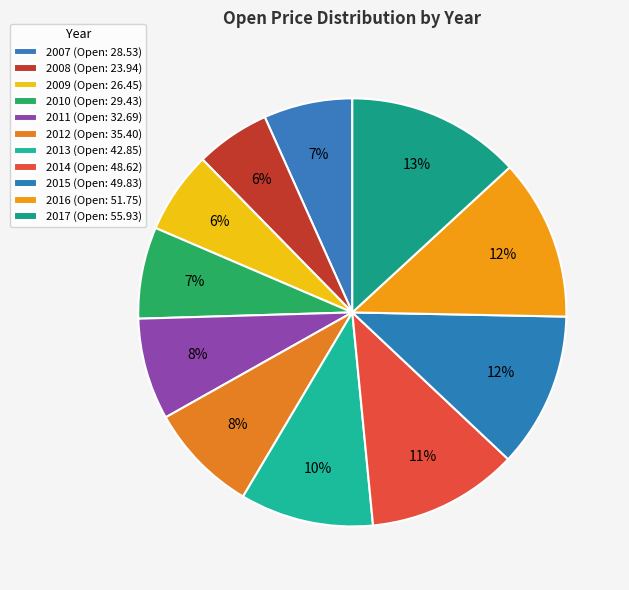

To the nearest percent, what is the average slice percentage?

9%